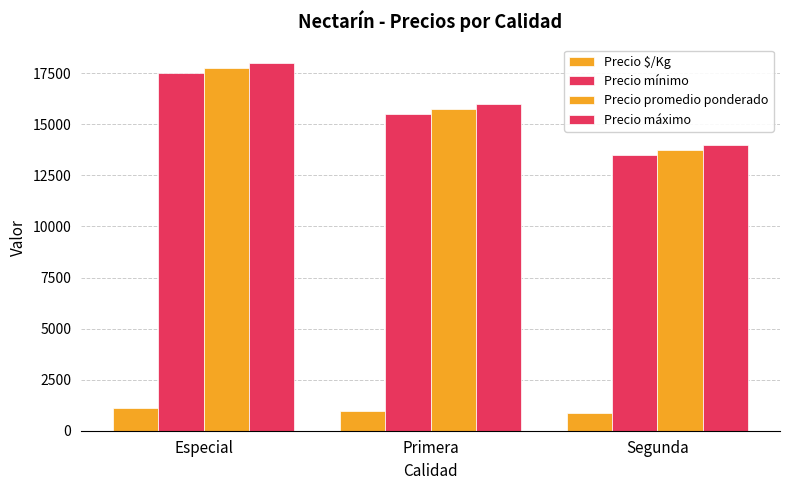

What is the label of the 3rd bar from the right?

Especial